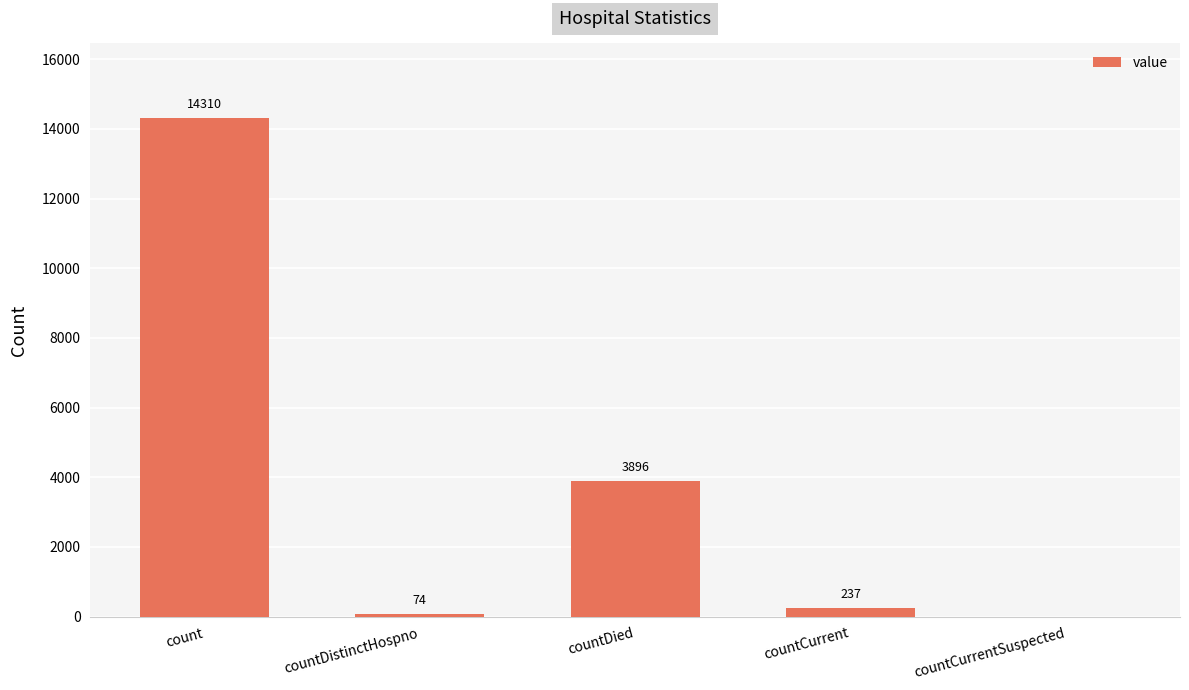

What is the maximum value shown in the chart?

14310